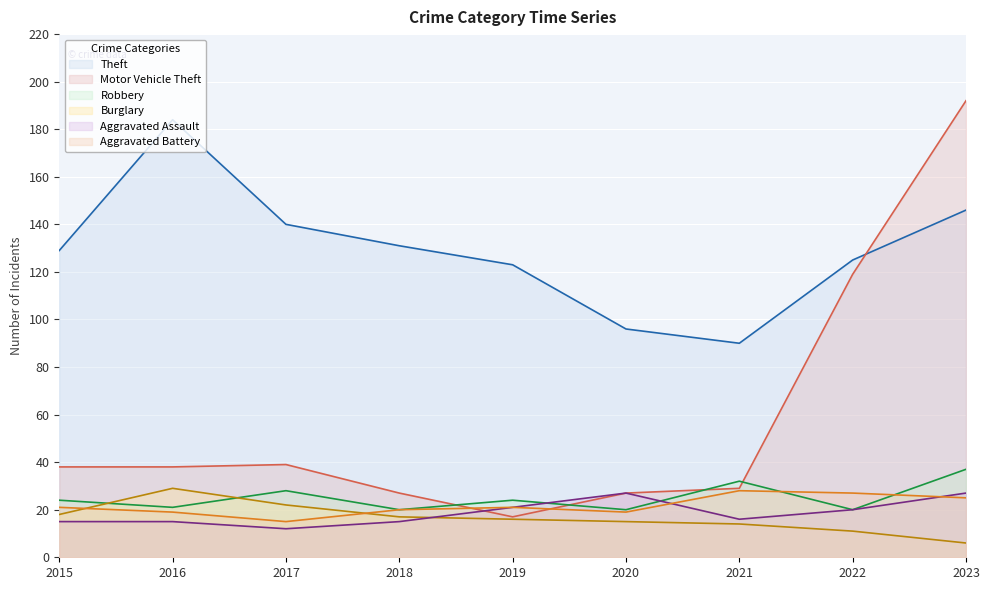

What is the spread (max minus min) of values at 2022?

114